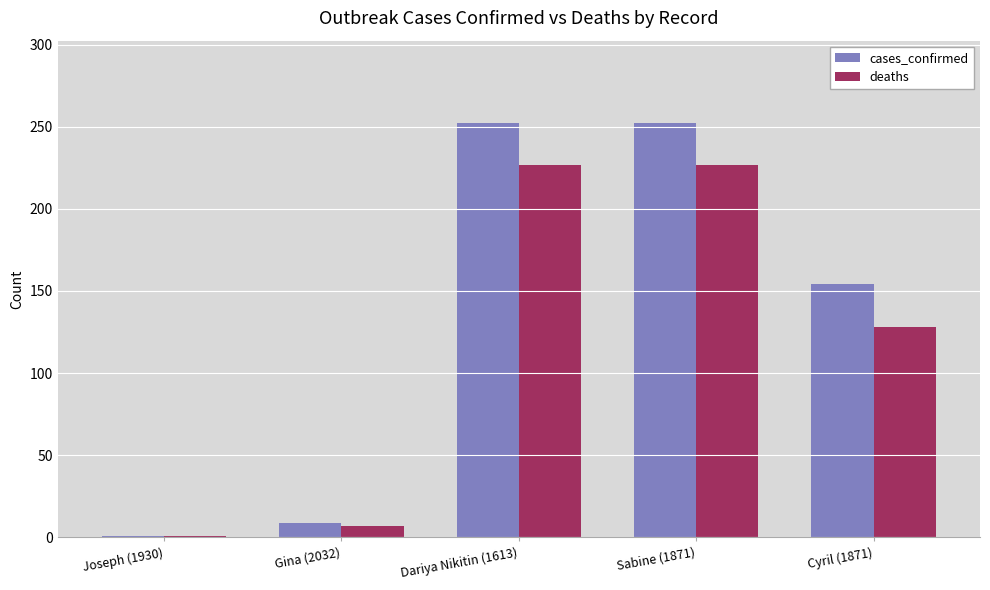

Reading left to right, what are all the values shown in this chart?

cases_confirmed: Joseph (1930)=1	Gina (2032)=9	Dariya Nikitin (1613)=252	Sabine (1871)=252	Cyril (1871)=154
deaths: Joseph (1930)=1	Gina (2032)=7	Dariya Nikitin (1613)=227	Sabine (1871)=227	Cyril (1871)=128